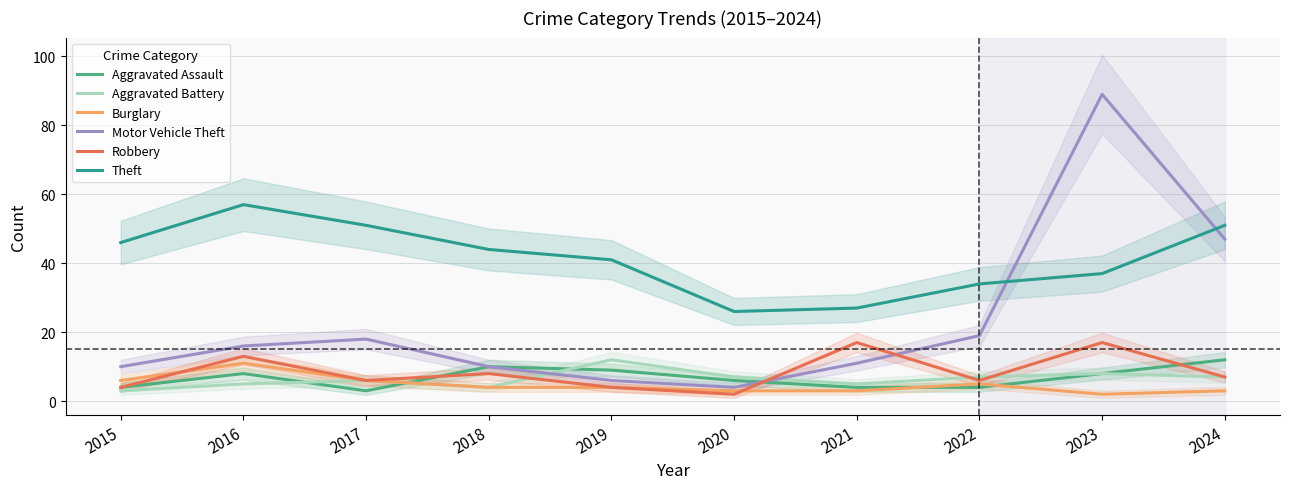

In Motor Vehicle Theft, how many points are lower than both neighbors (excluding endpoints)?

1